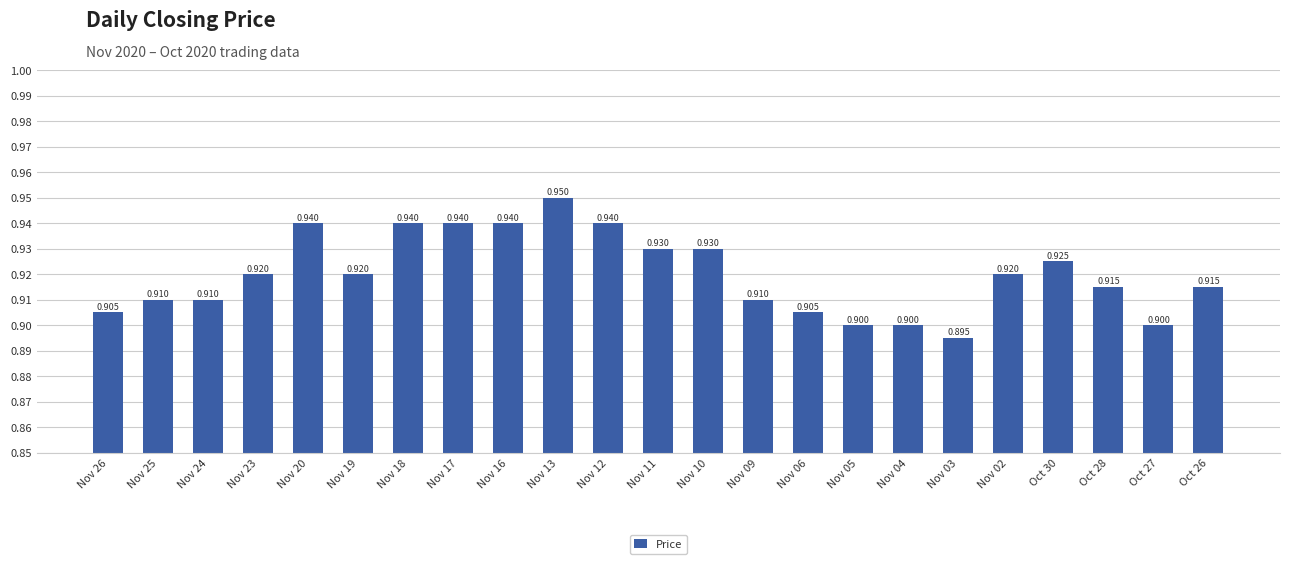

What is the greatest value displayed?

0.9